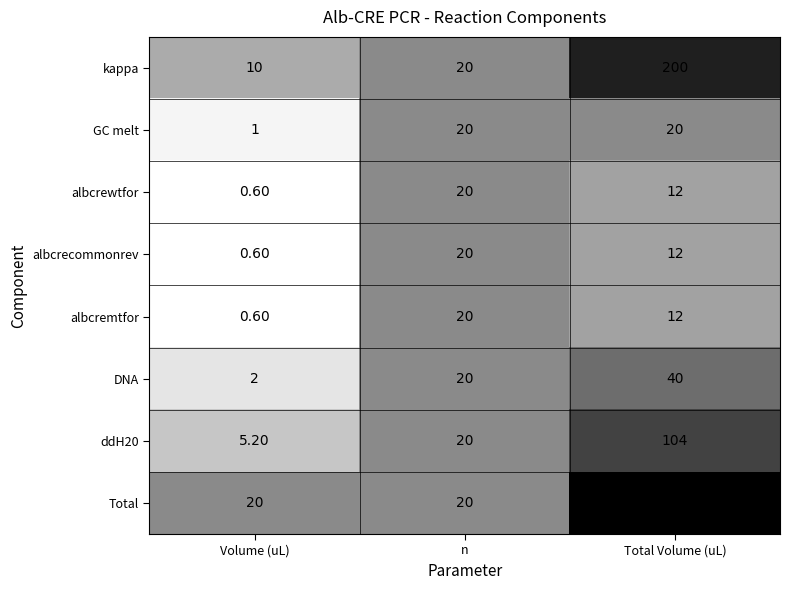

At how many categories does at least one series exceed 113?

1